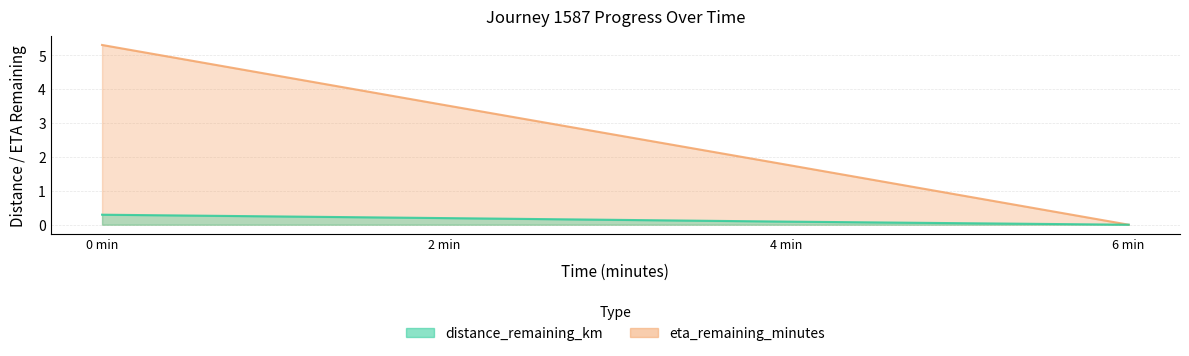

Rank the series by their average value, from highest to lowest.

eta_remaining_minutes, distance_remaining_km